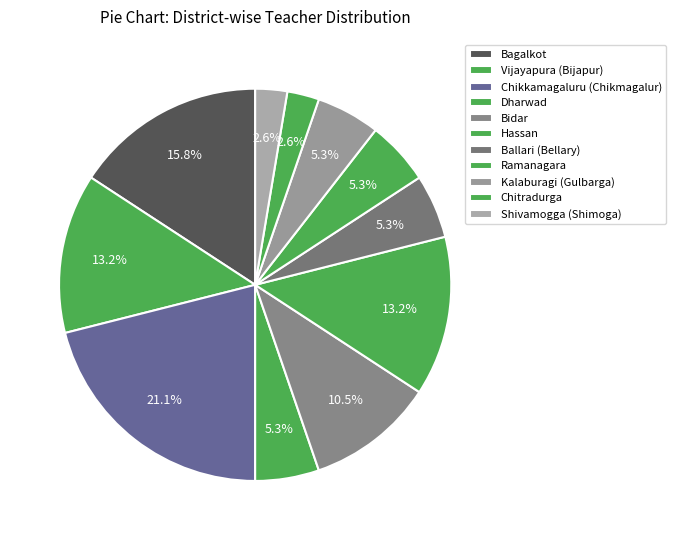

How many segments does this pie chart have?

11